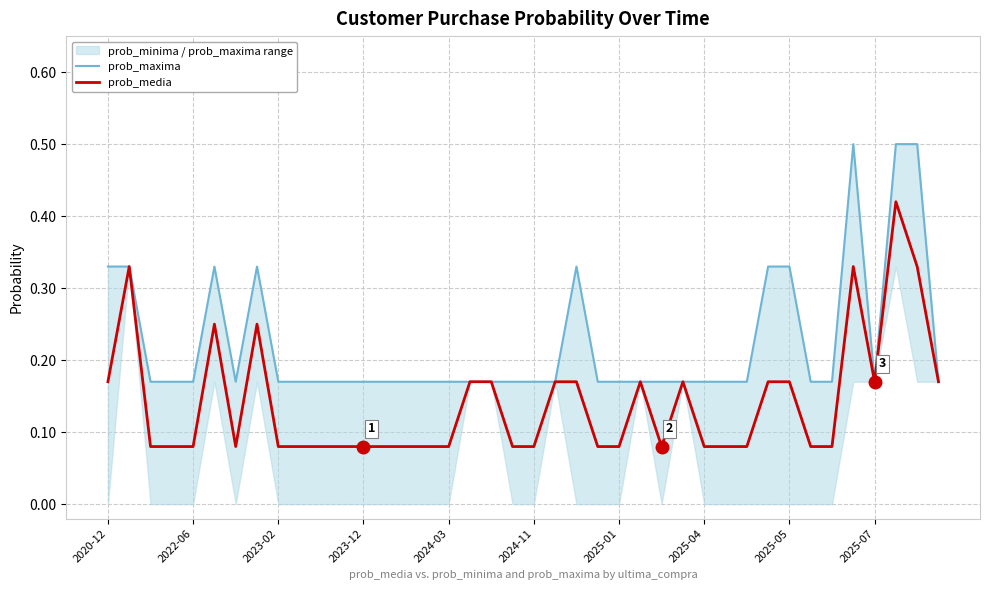

List the series in order of their overall mean, highest first.

prob_maxima, prob_media